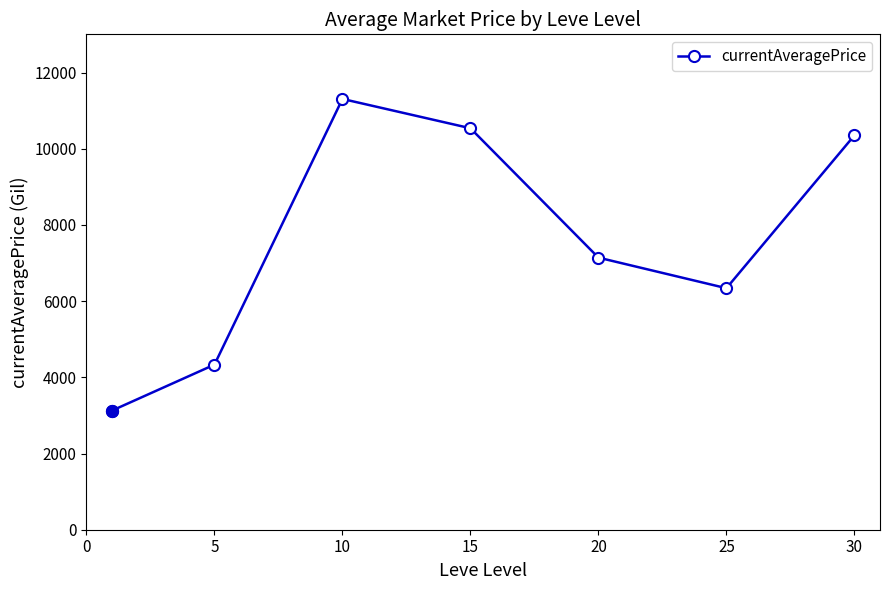

What is the value of the 2nd point from the left?

4333.4